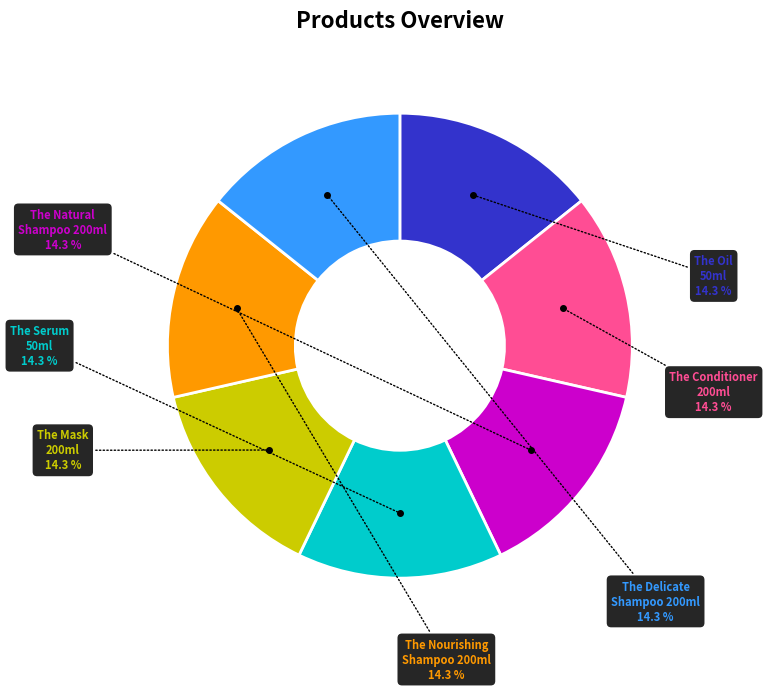

Does any single category account for the majority?

No